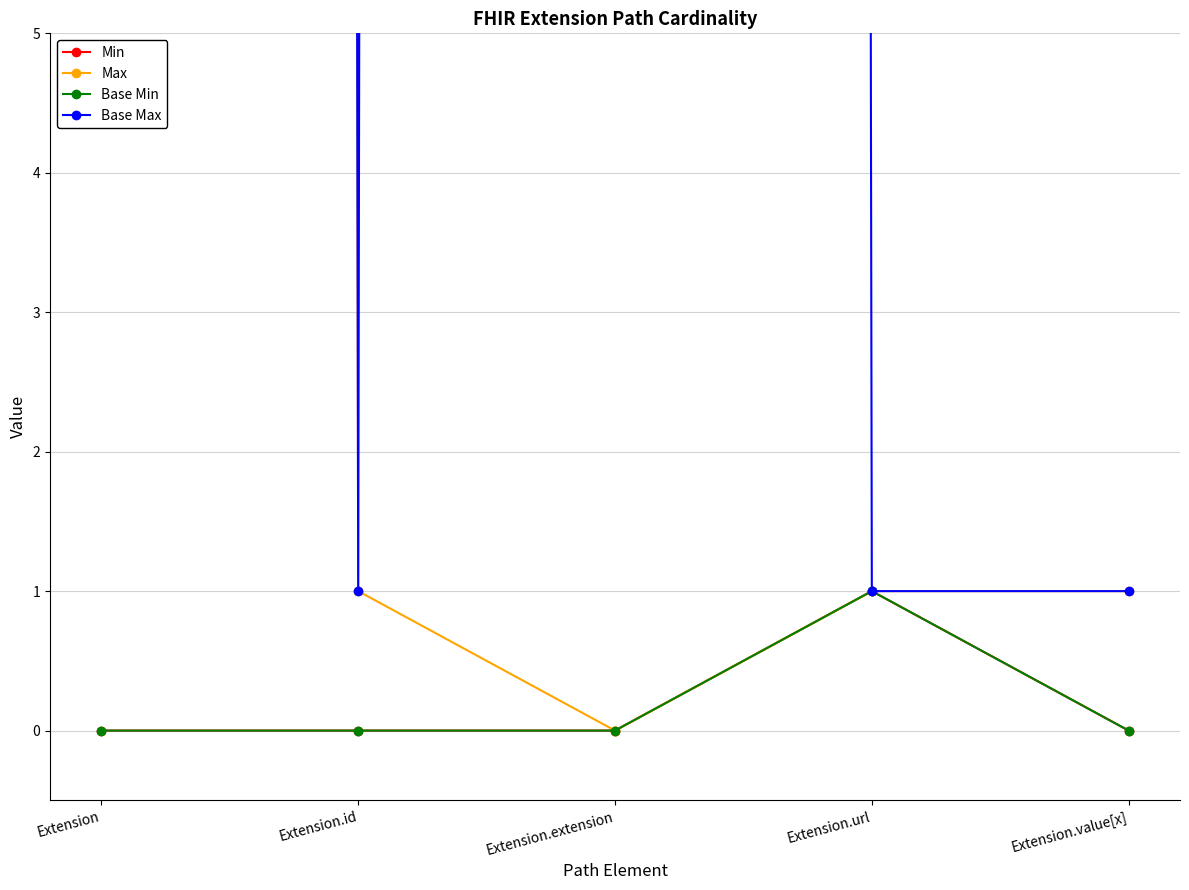

Which series has the widest spread of values?

Max